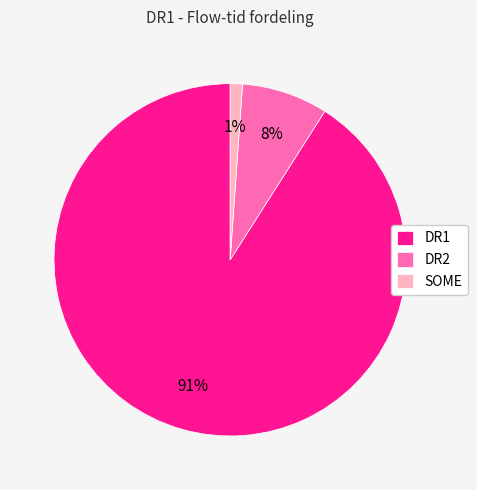

To the nearest percent, what is the combined percentage of SOME and DR1?

92%